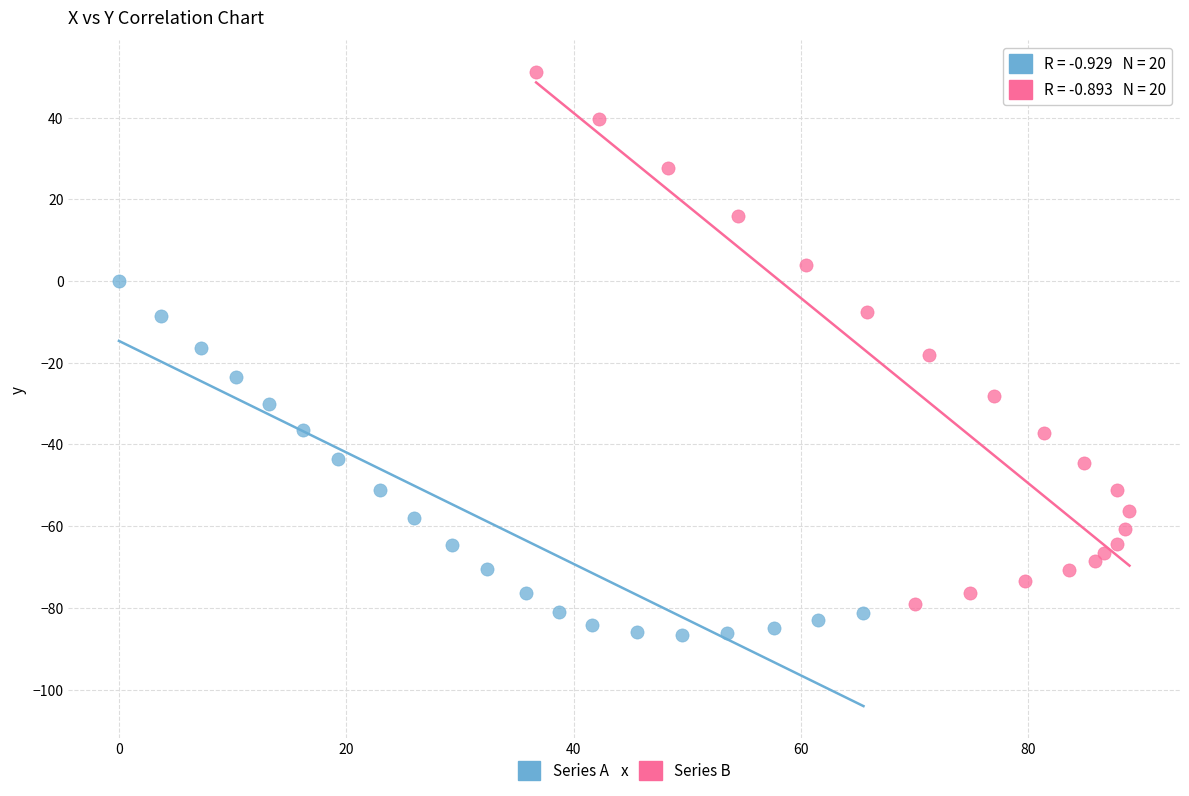

Which series has the widest spread of Y values?

Series B